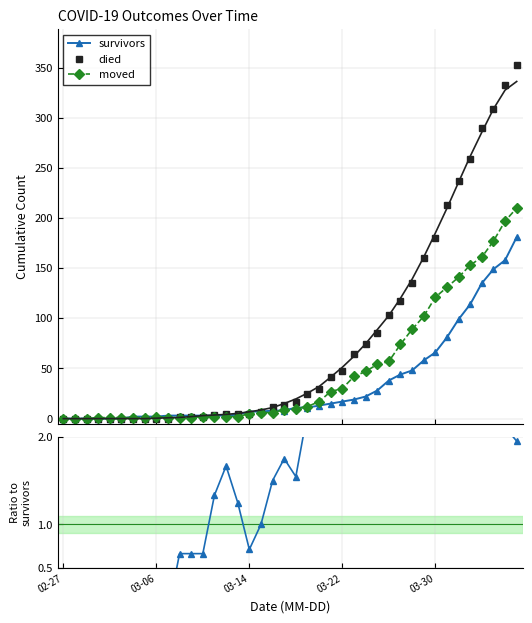

Which category has the lowest value in the died series?

02-27